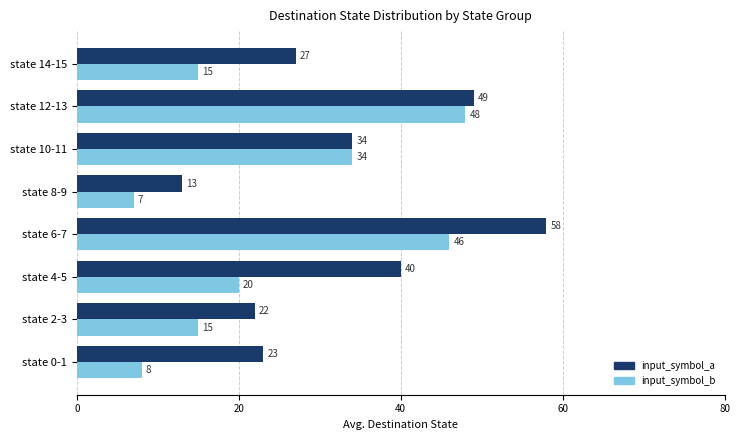

At which label does input_symbol_b reach its peak?

state 12-13